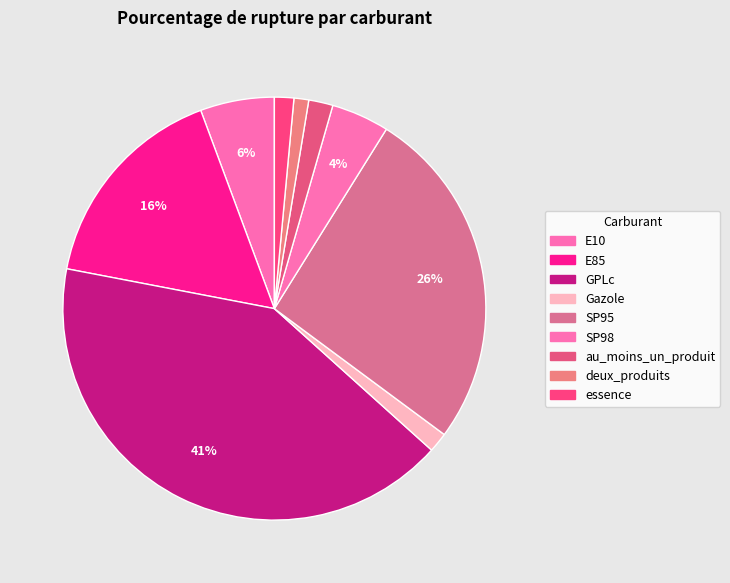

Which has a higher value, essence or SP98?

SP98